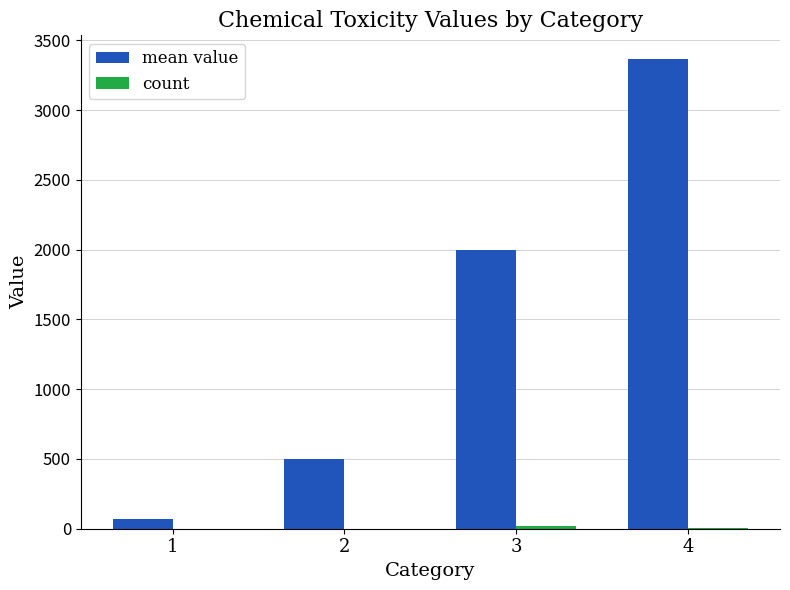

What is the maximum value shown in the chart?

3367.8